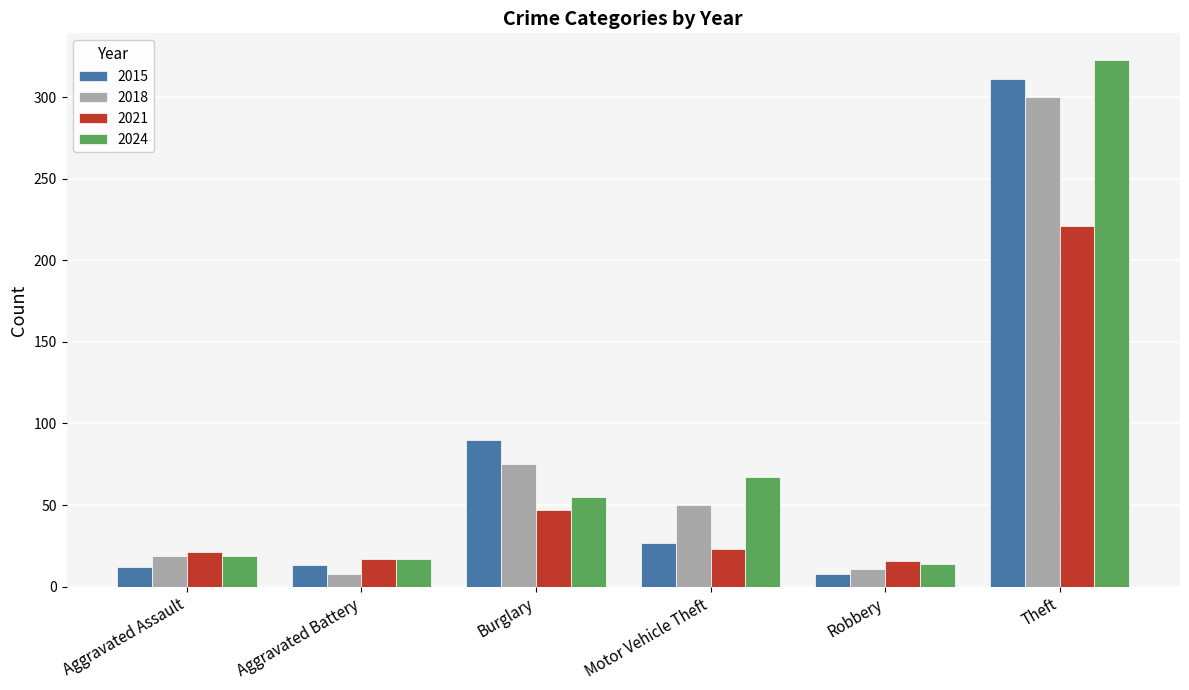

At which label is 2018 closest to 154?

Burglary